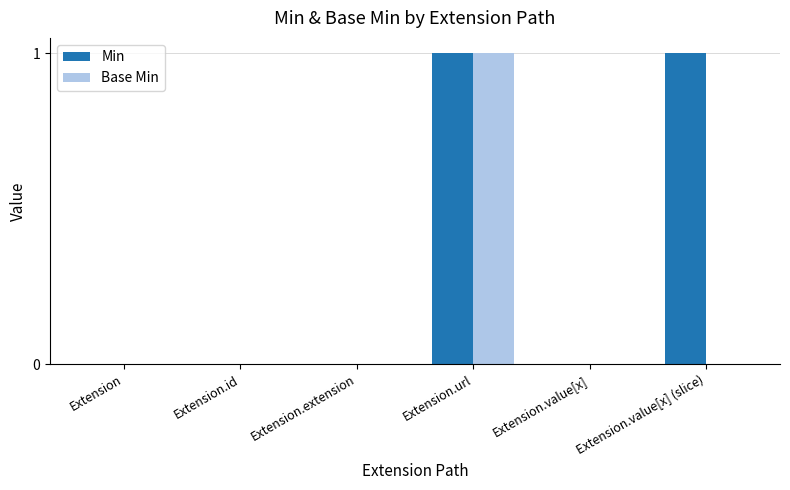

Is the value of Base Min at Extension.extension greater than the value of Min at Extension.url?

No